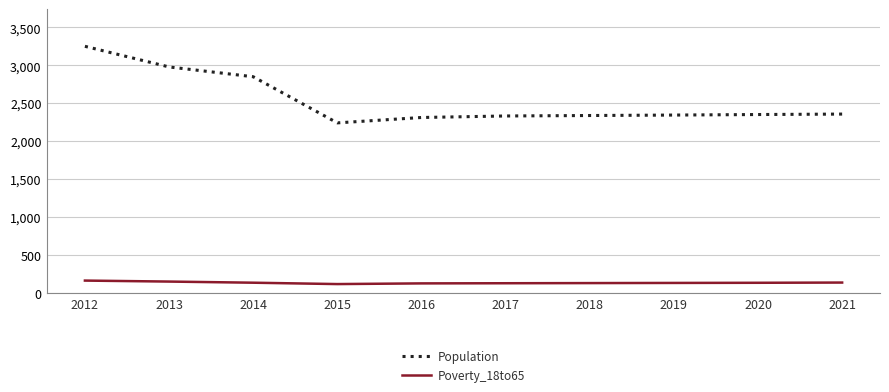

At how many categories does at least one series exceed 1383?

10